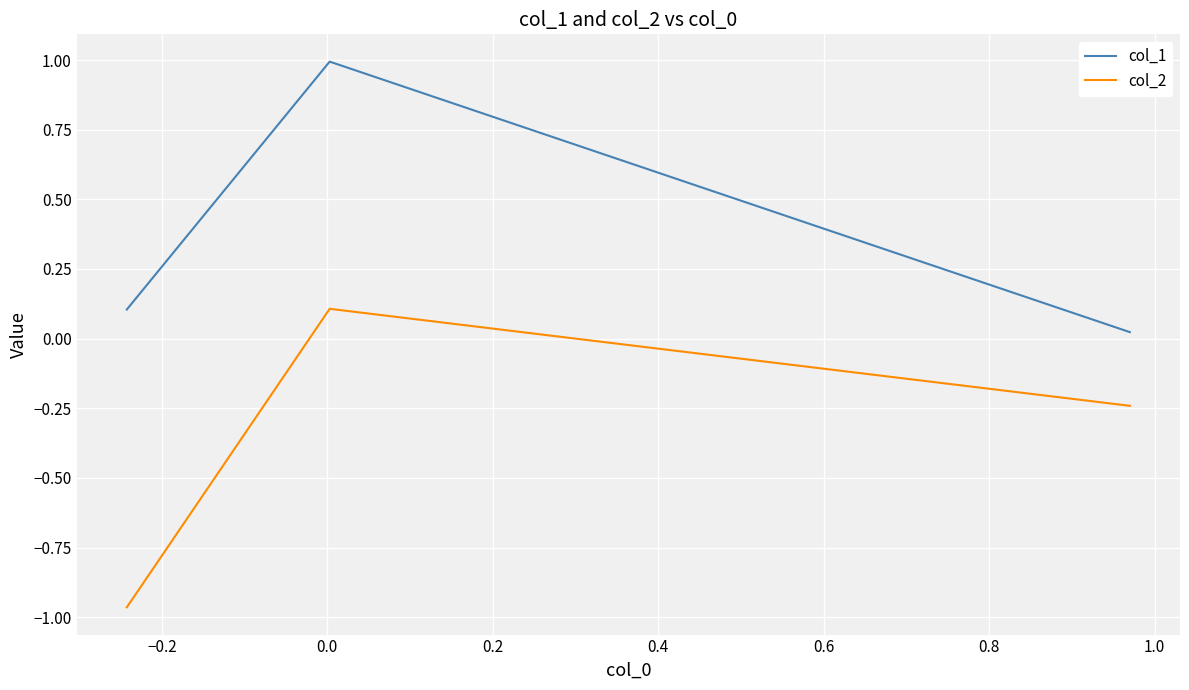

Which series has the widest spread of values?

col_2